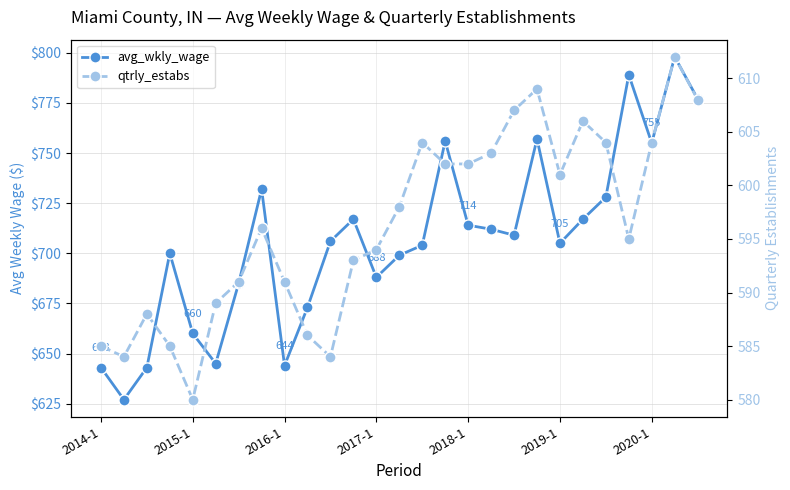

Is the value of avg_wkly_wage at 17 greater than the value of qtrly_estabs at 14?

Yes